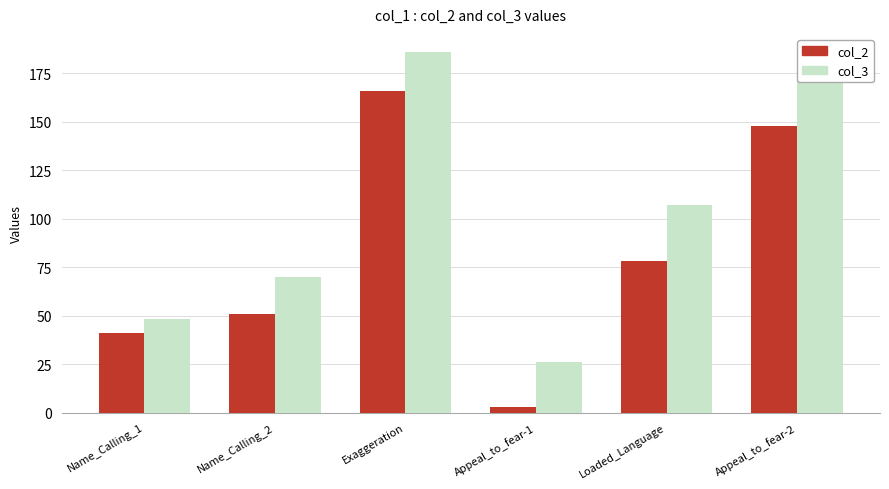

At which category does the chart reach its peak across all series?

Exaggeration